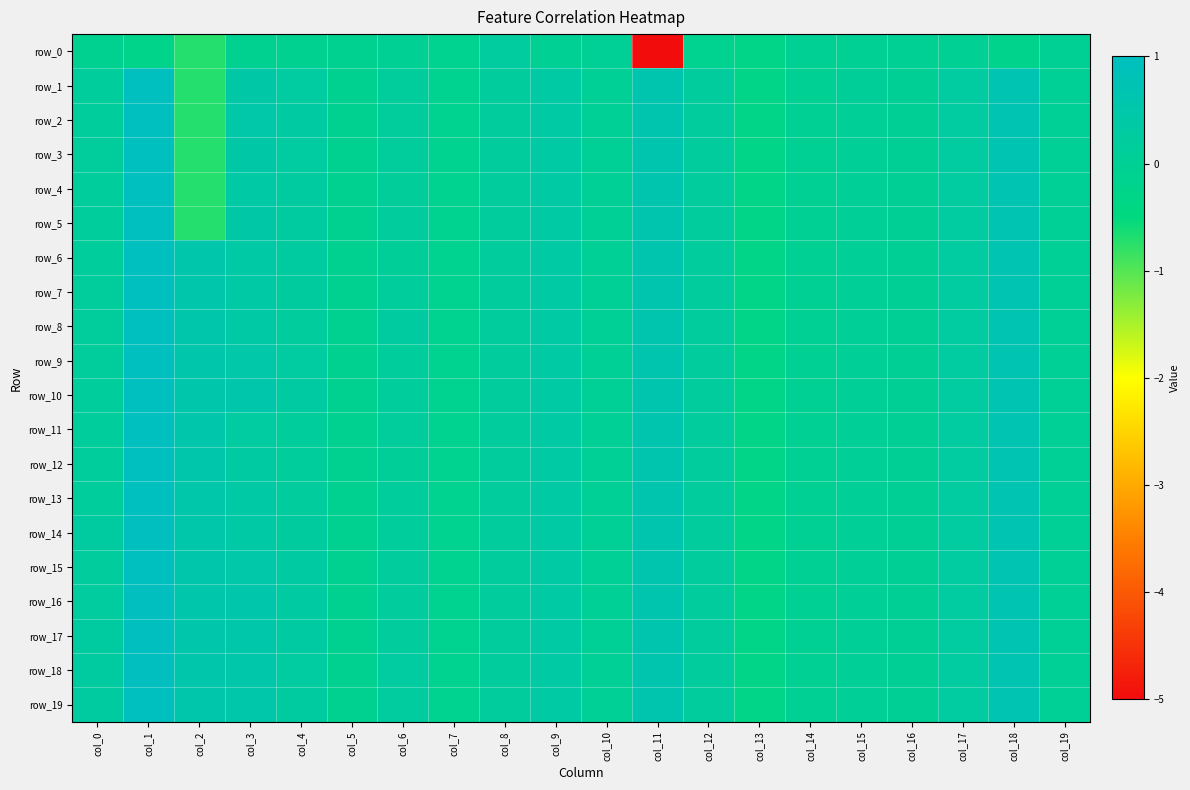

Which series changed the most between col_7 and col_8?

row_0